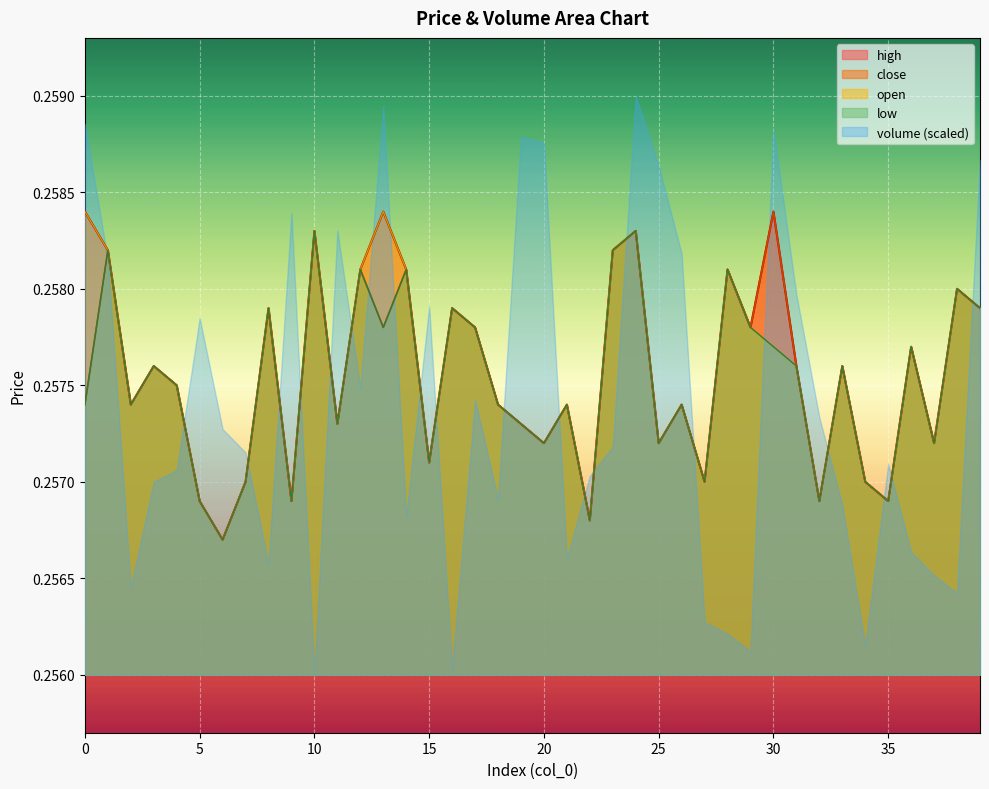

What are all the series names shown in the legend?

high, close, open, low, volume (scaled)